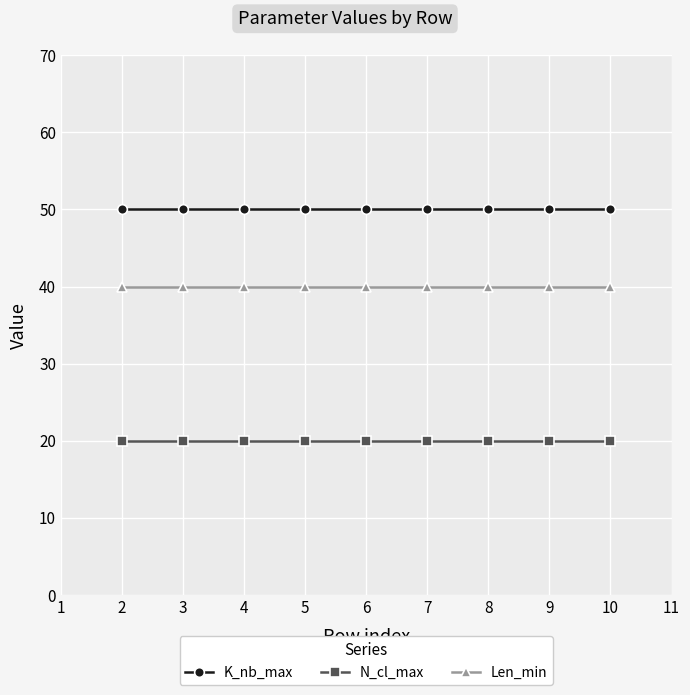

True or false: N_cl_max and K_nb_max intersect in this chart.

False